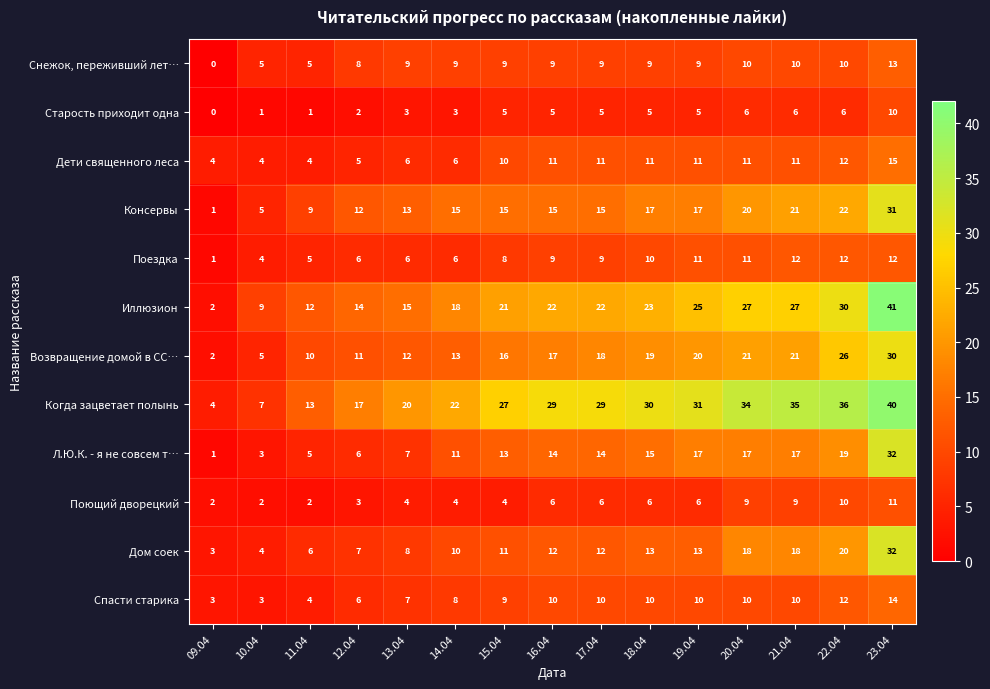

The Консервы series shows 20 at 20.04. True or false?

True